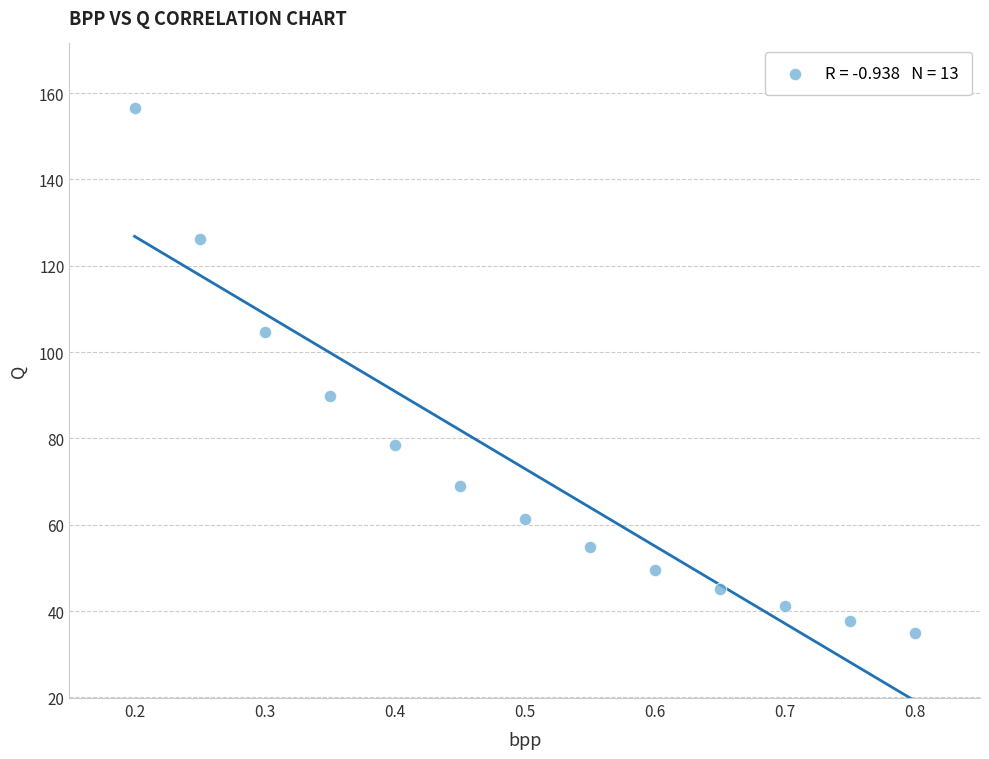

What Y value in the scatter plot is closest to 95?

89.9